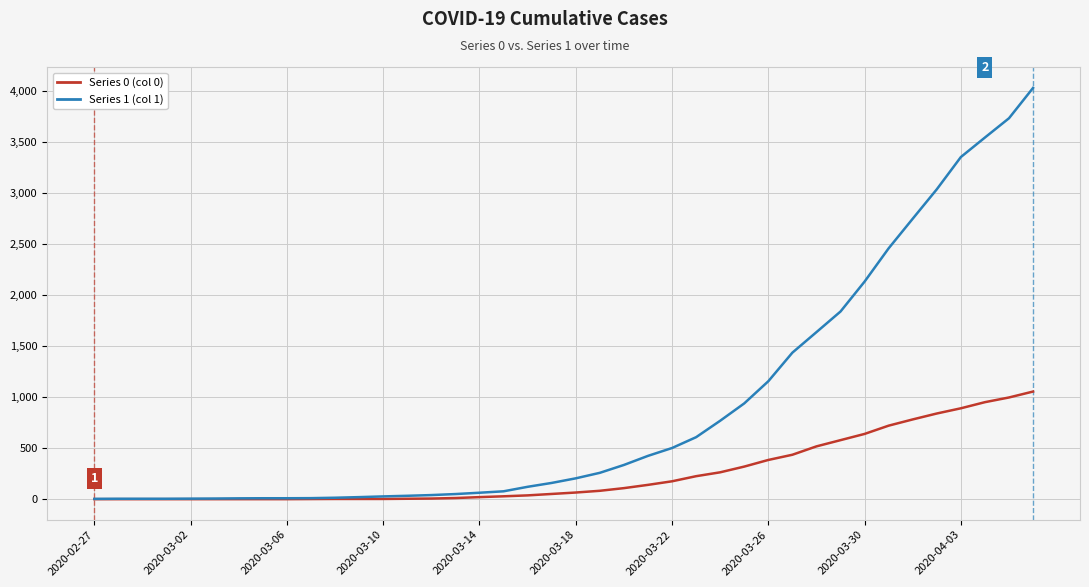

What is the maximum value shown in the chart?

4028